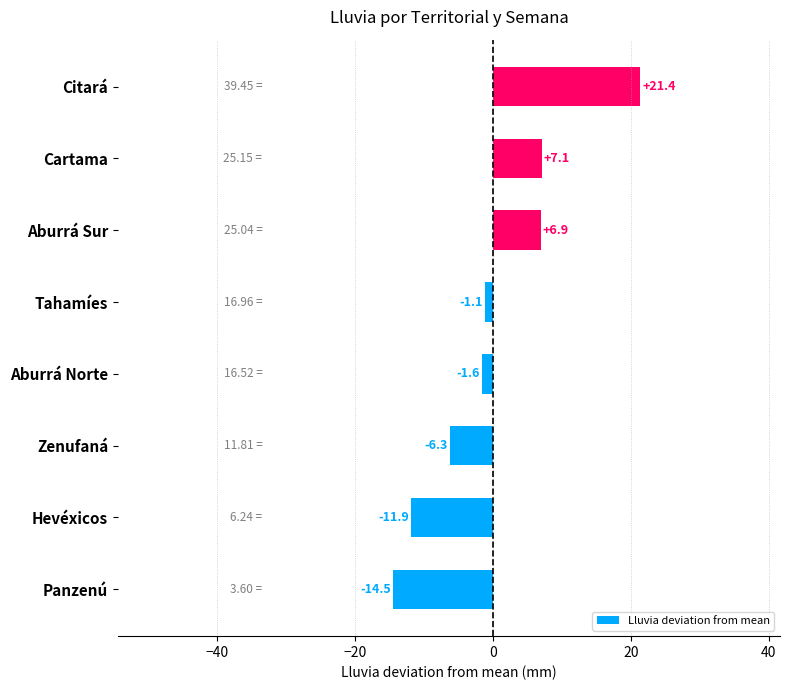

Rank the categories by value from lowest to highest.

Panzenú, Hevéxicos, Zenufaná, Aburrá Norte, Tahamíes, Aburrá Sur, Cartama, Citará